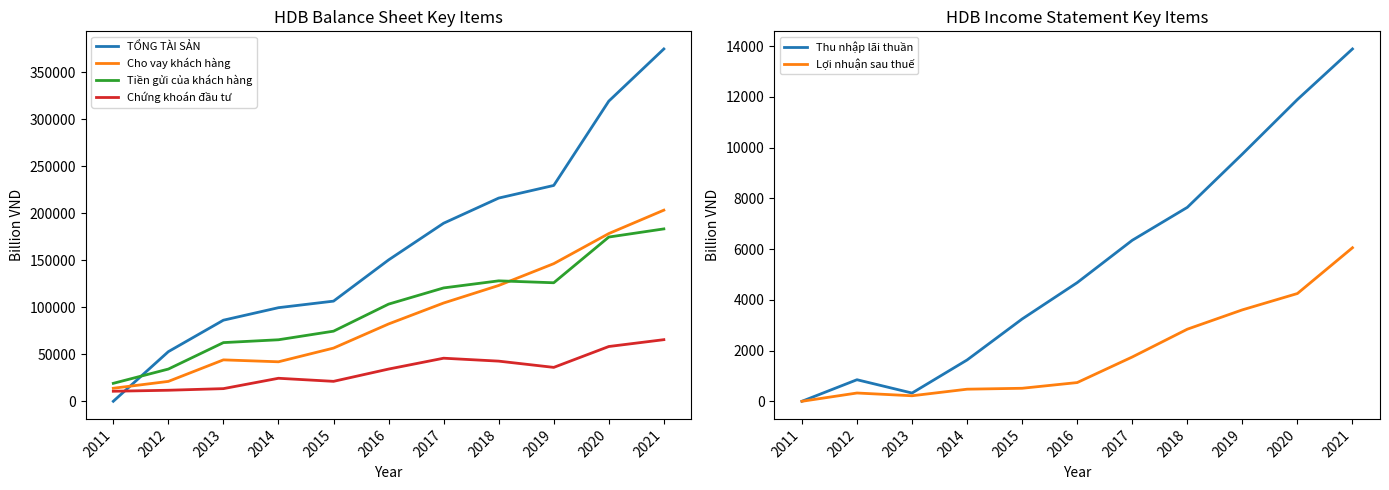

What is the value of the TỔNG TÀI SẢN point at the 2nd from the left?

52782.8